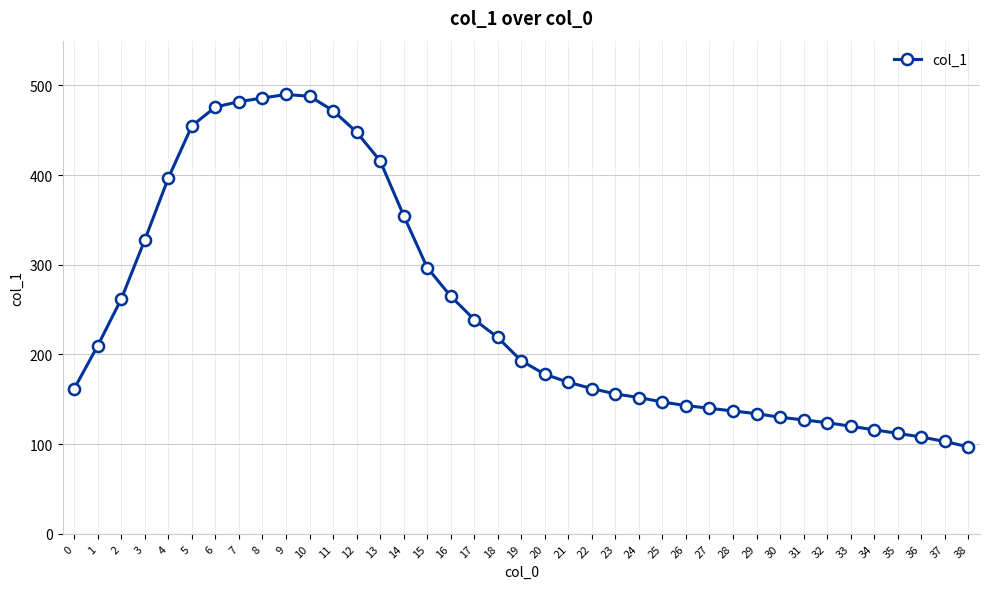

What is the difference between the values at 13 and 2?

154